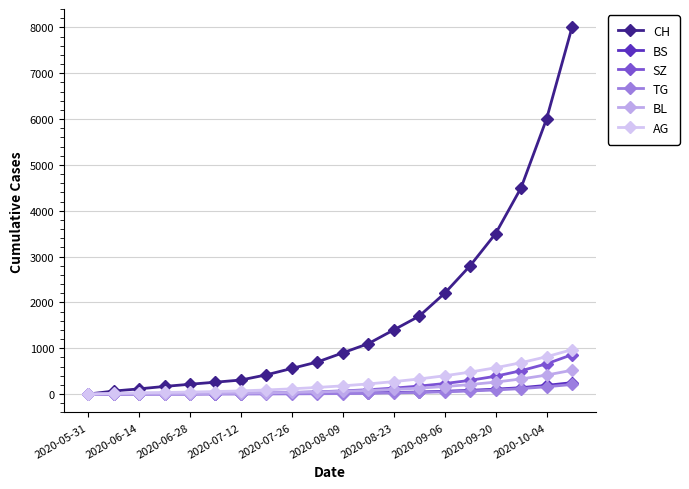

What are all the series names shown in the legend?

CH, BS, SZ, TG, BL, AG